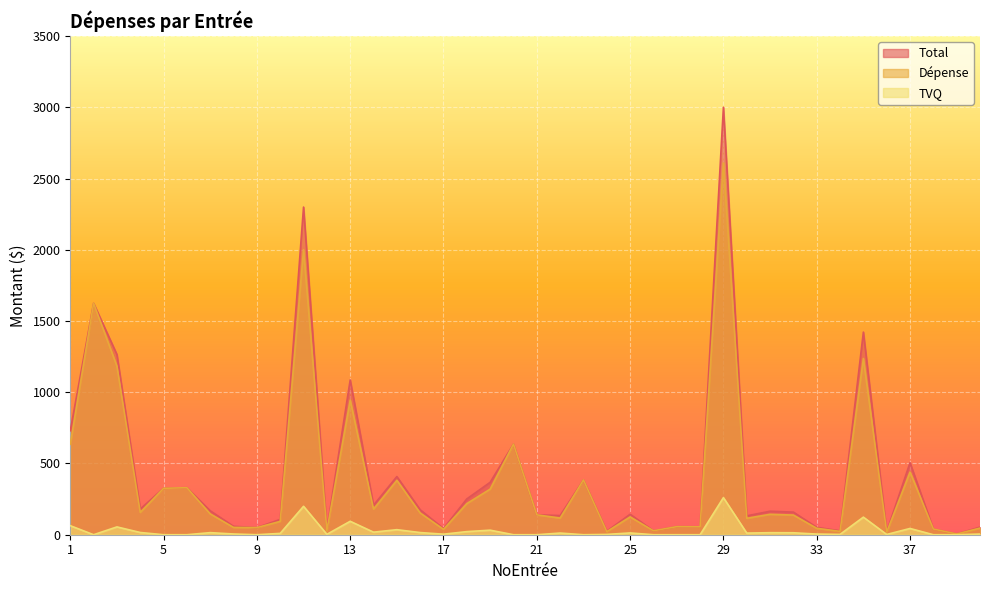

True or false: TVQ and Total cross at least once.

False